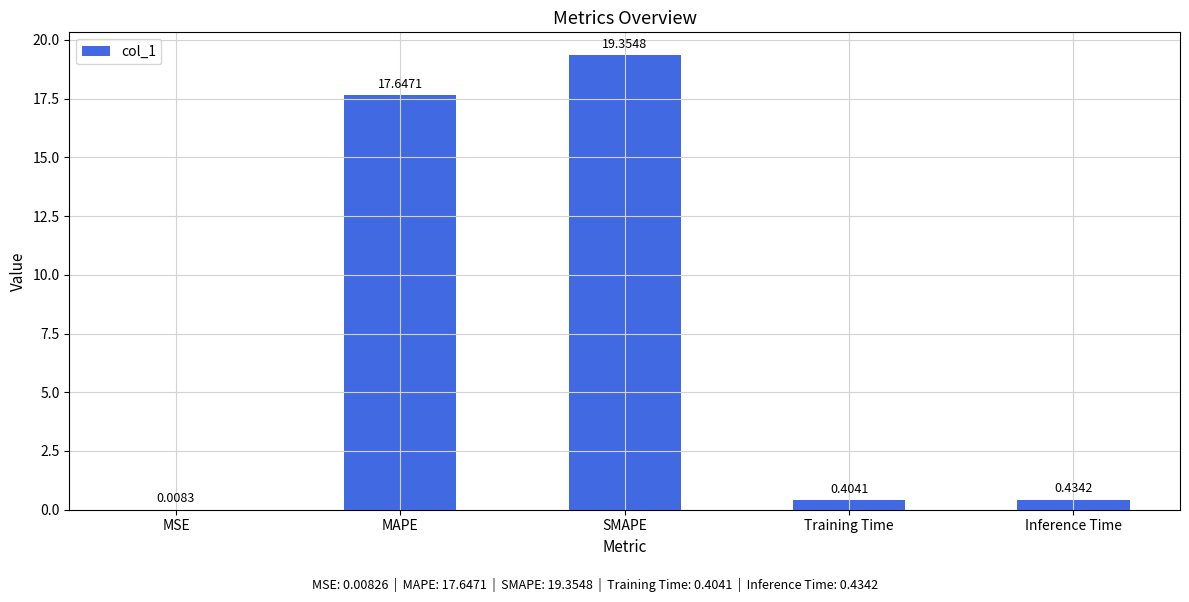

Which has a higher value, SMAPE or Inference Time?

SMAPE